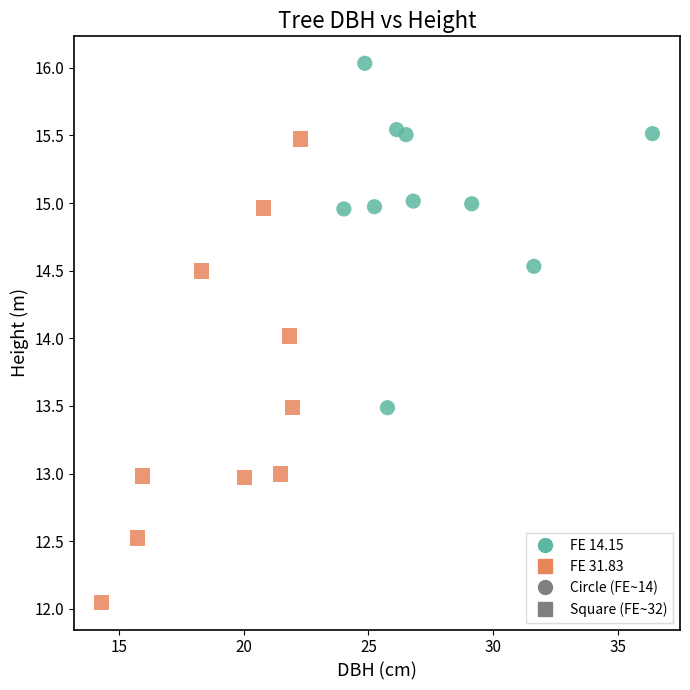

Which series has the widest spread of Y values?

FE 31.83